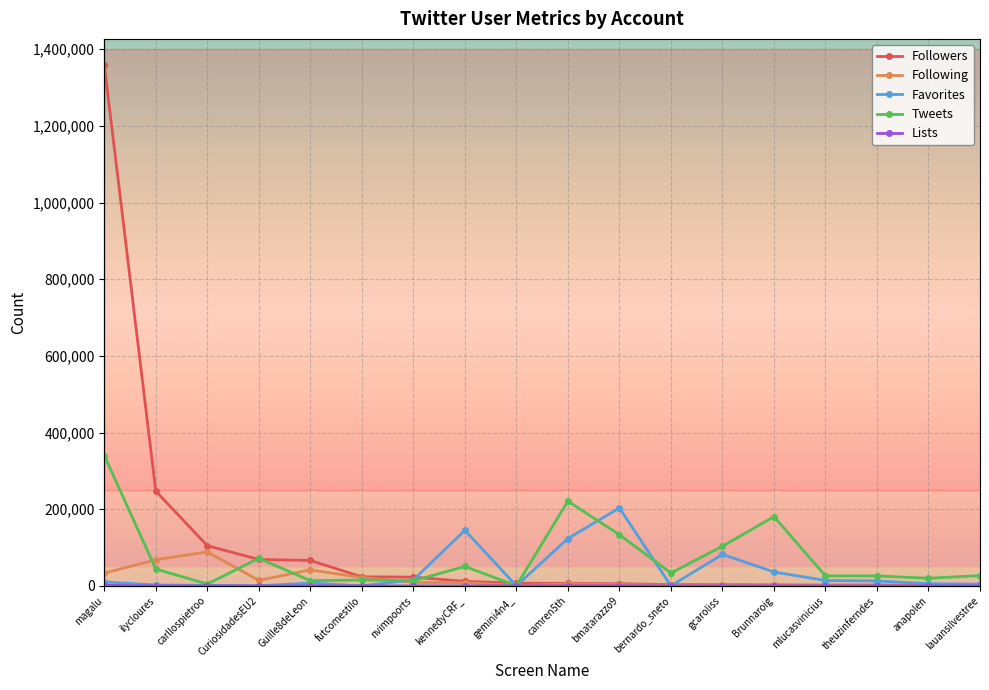

Which series has the largest range (max minus min)?

Followers